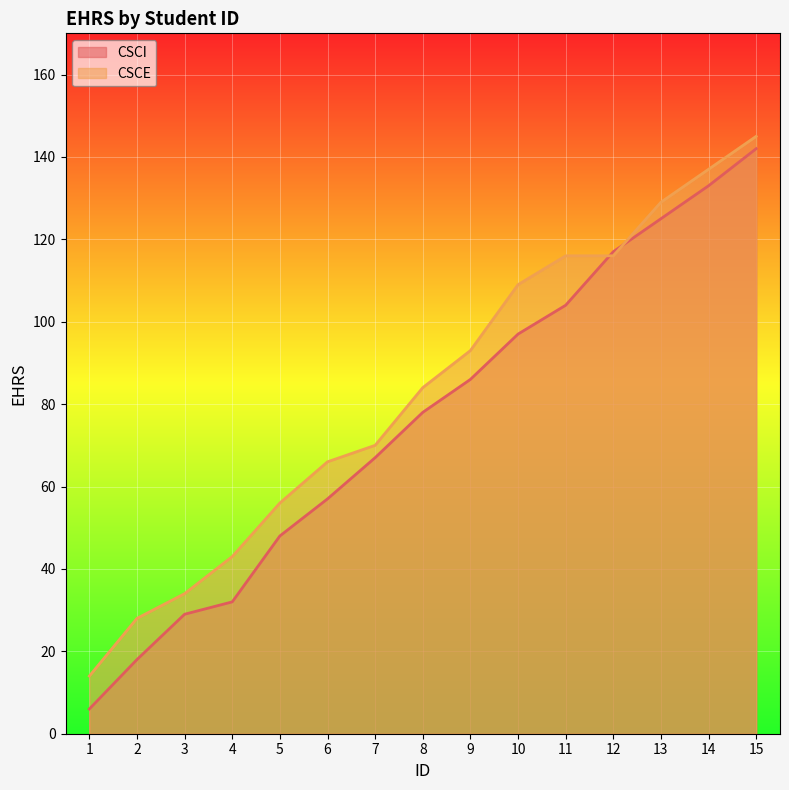

How many lines are shown in the chart?

2